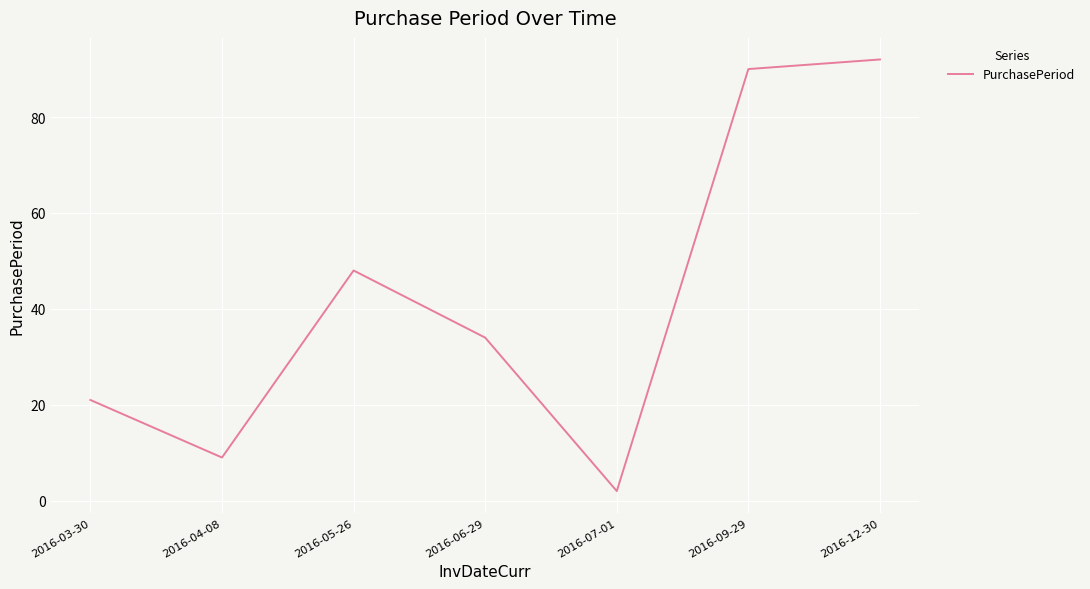

What is the sum of all values?

296